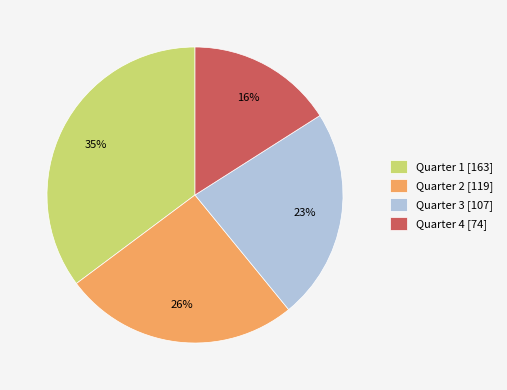

Is there any slice that represents more than half of the pie?

No